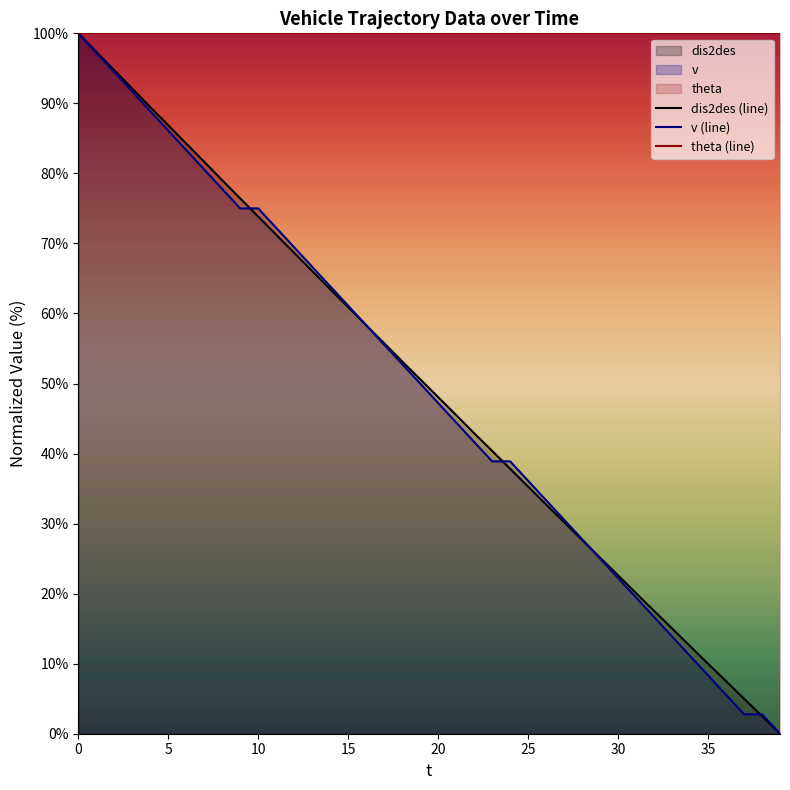

Reading right to left, list all the values displayed in this chart.

dis2des (line): 0.0	2.5	5.0	7.5	10.0	12.5	15.0	17.5	20.1	22.6	25.1	27.7	30.2	32.7	35.3	37.8	40.4	42.9	45.5	48.1	50.6	53.2	55.8	58.3	60.9	63.5	66.1	68.6	71.2	73.8	76.4	79.0	81.7	84.2	86.9	89.5	92.1	94.7	97.4	100.0
v (line): 0.0	2.8	2.8	5.6	8.3	11.1	13.9	16.7	19.4	22.2	25.0	27.8	30.6	33.3	36.1	38.9	38.9	41.7	44.4	47.2	50.0	52.8	55.6	58.3	61.1	63.9	66.7	69.4	72.2	75.0	75.0	77.8	80.6	83.3	86.1	88.9	91.7	94.4	97.2	100.0
theta (line): 100.0	100.0	100.0	100.0	100.0	100.0	100.0	100.0	100.0	100.0	100.0	100.0	100.0	100.0	100.0	100.0	100.0	100.0	100.0	100.0	100.0	100.0	100.0	100.0	100.0	100.0	100.0	100.0	100.0	100.0	100.0	100.0	100.0	100.0	100.0	100.0	100.0	100.0	100.0	100.0